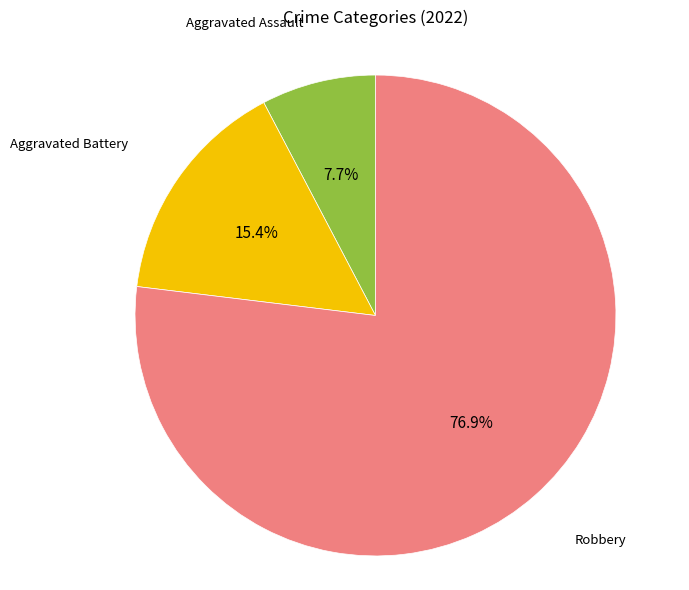

Rank the categories by value from lowest to highest.

Aggravated Assault, Aggravated Battery, Robbery